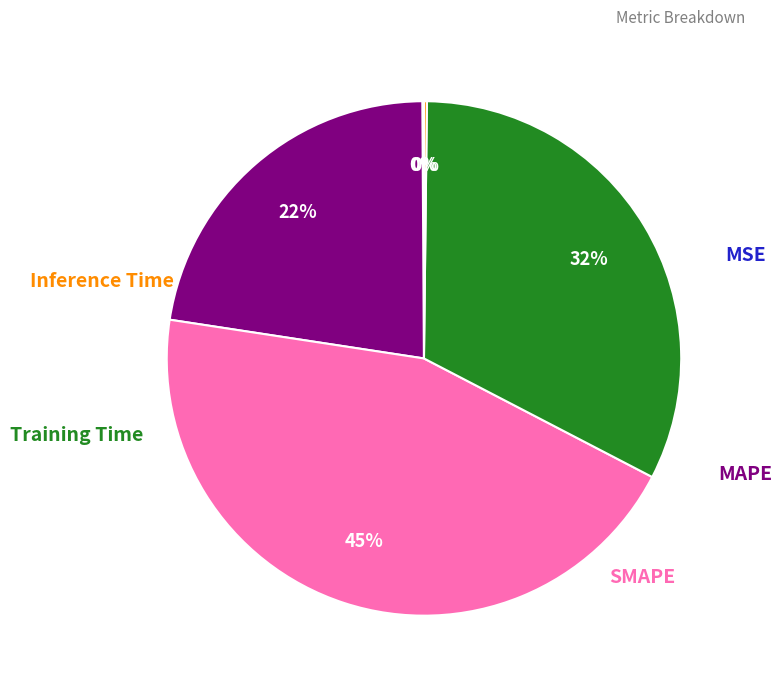

Which has a higher value, Inference Time or MSE?

Inference Time